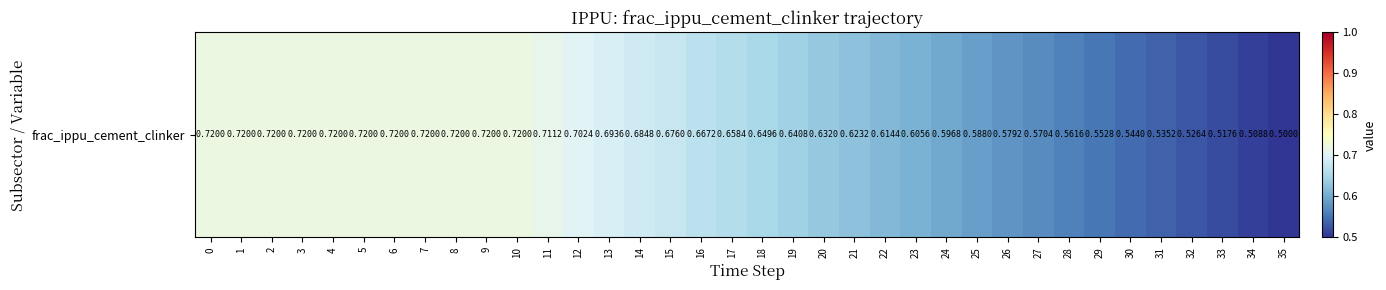

What is the maximum value shown in the chart?

0.7